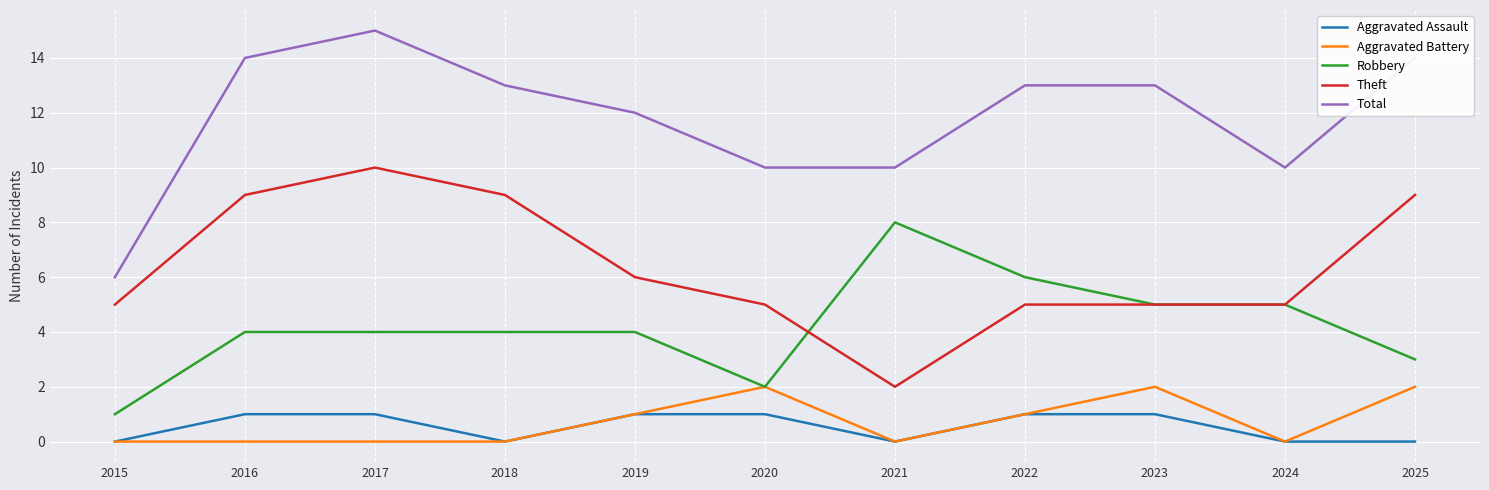

True or false: Aggravated Battery has a value of 1 at 2024.

False